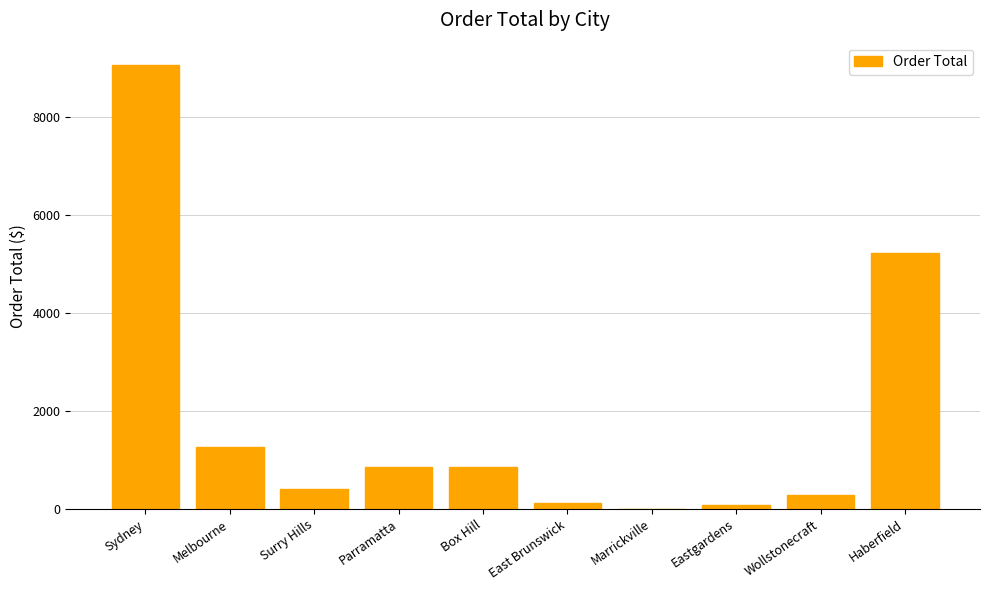

Where does the data first go above 847?

Sydney